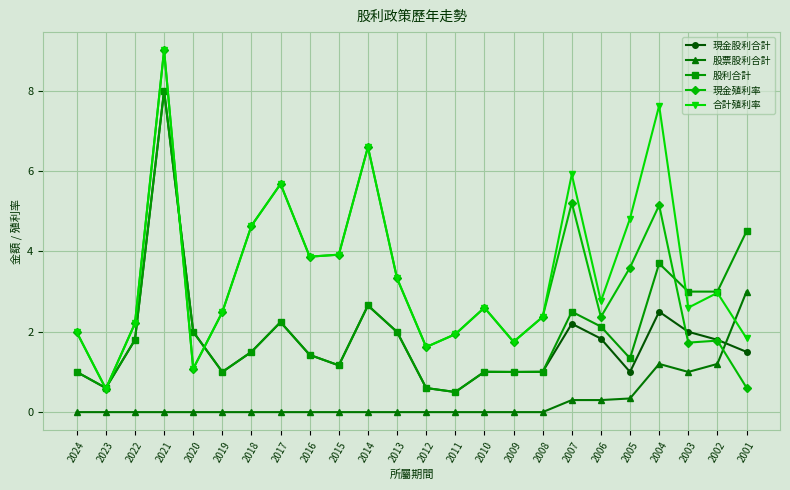

What is the difference between the maximum and minimum values in the 合計殖利率 series?

8.4